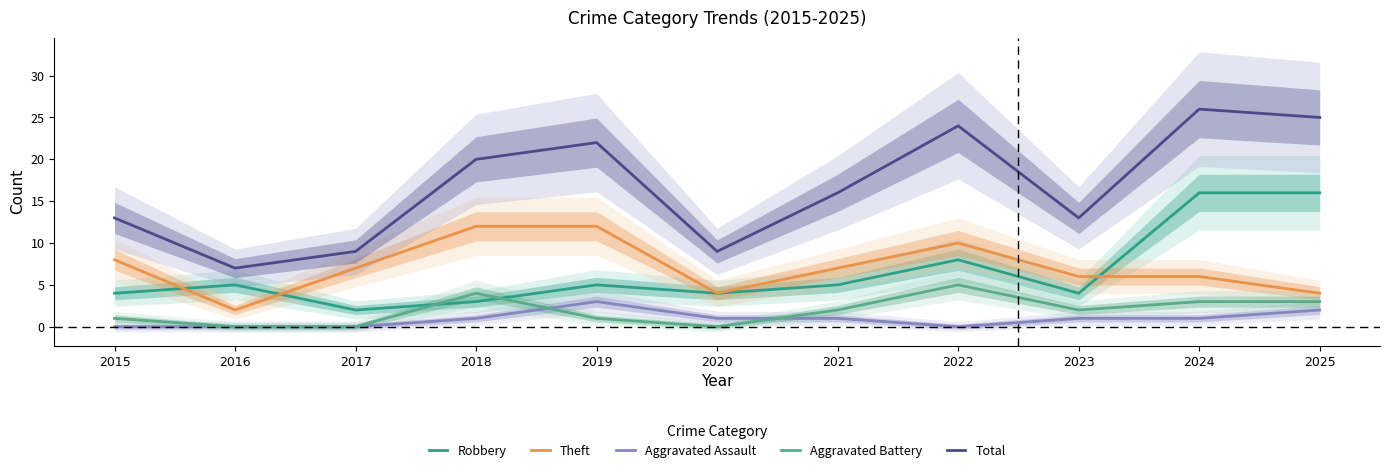

At which category is the sum across all series the highest?

2024